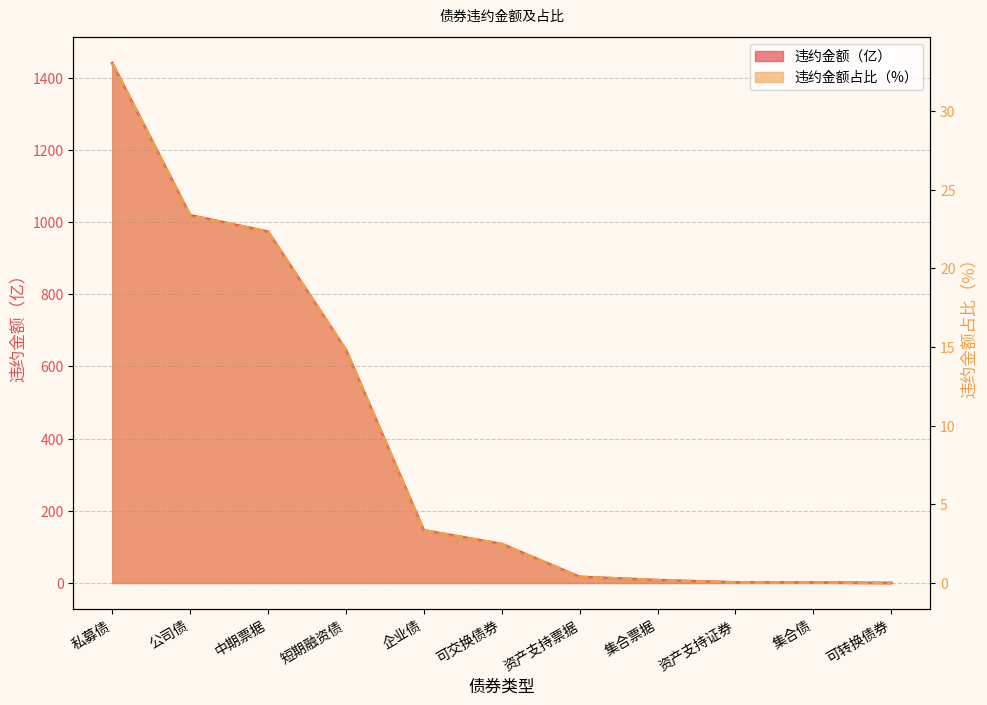

True or false: 违约金额（亿） and 违约金额占比（%） cross at least once.

False